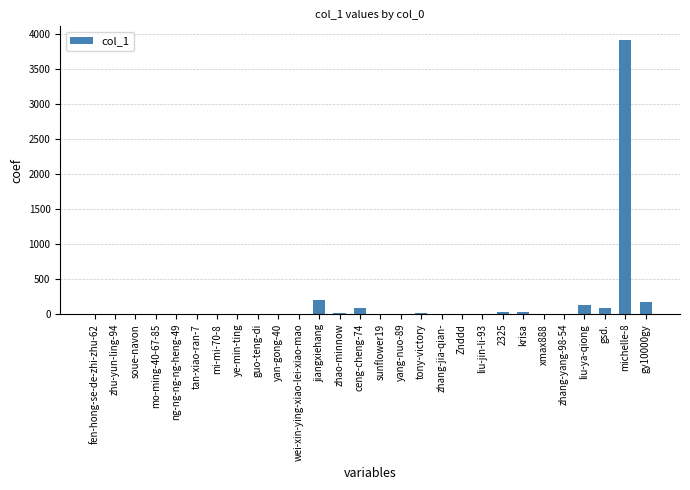

What is the difference between the values at xmax888 and fen-hong-se-de-zhi-zhu-62?

1